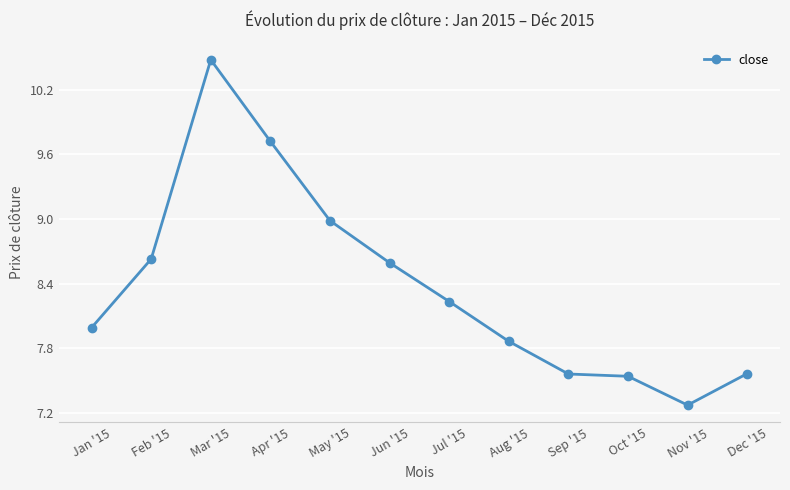

What is the sum of the values at Dec '15 and Feb '15?

16.2